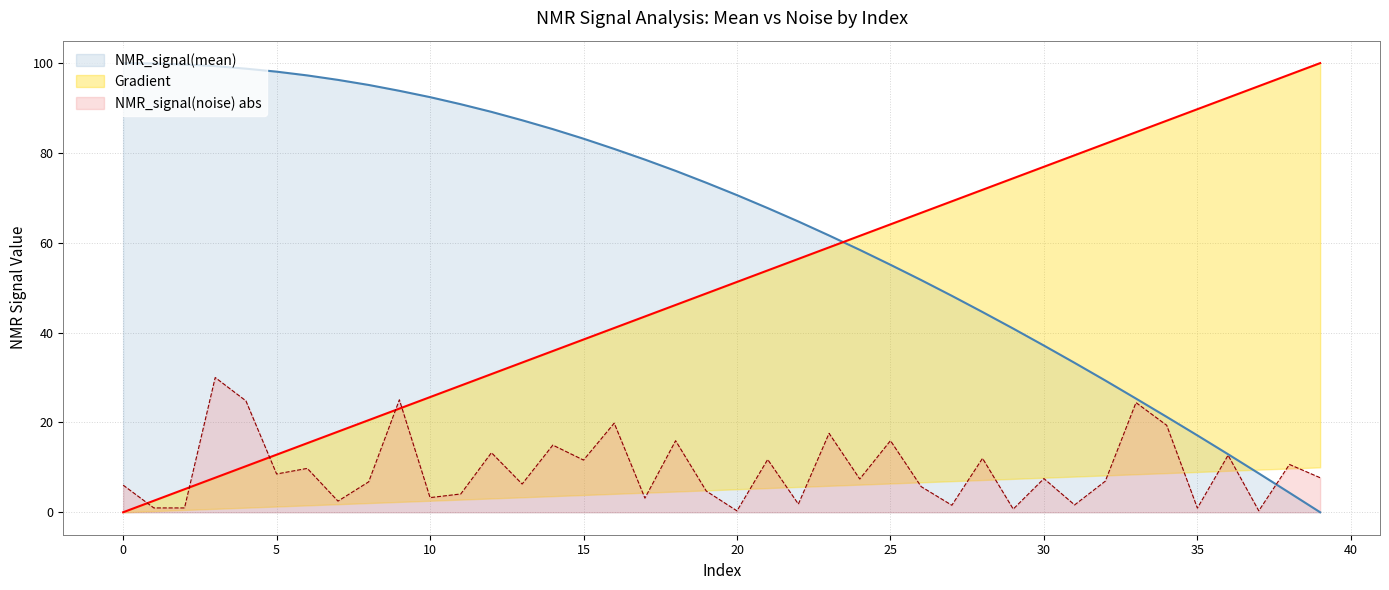

What is the sum of the Gradient values at 20 and 1?

53.8